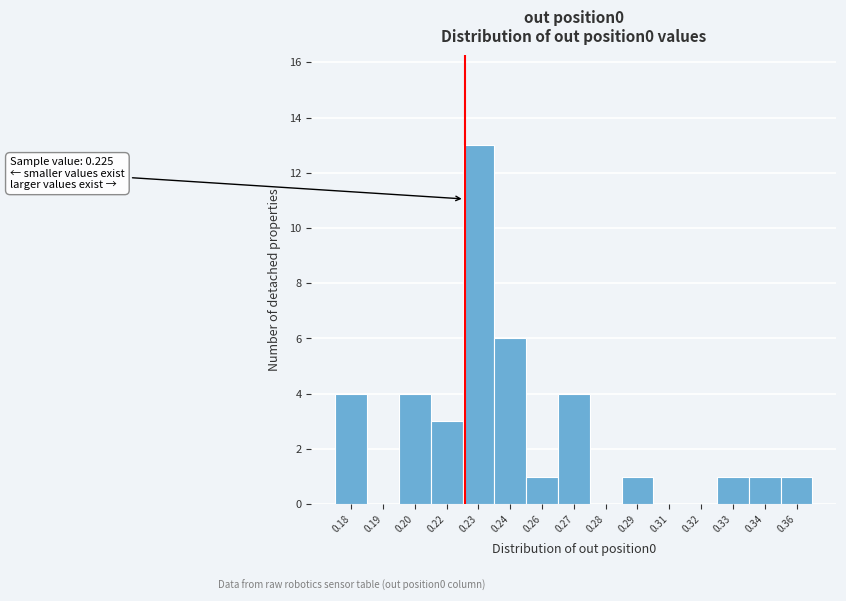

Reading left to right, extract all data points from this chart.

0.18=4	0.19=0	0.20=4	0.22=3	0.23=13	0.24=6	0.26=1	0.27=4	0.28=0	0.29=1	0.31=0	0.32=0	0.33=1	0.34=1	0.36=1